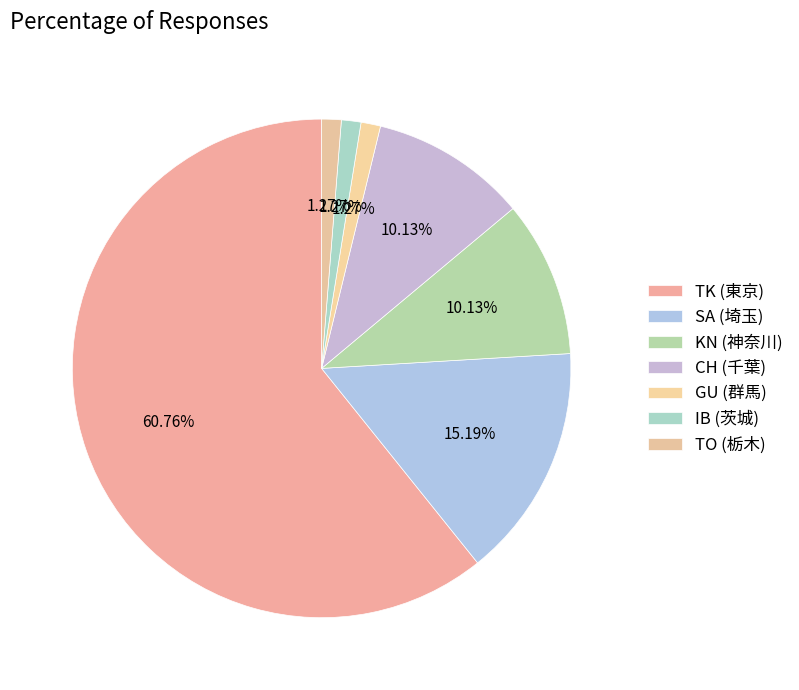

How many segments does this pie chart have?

7